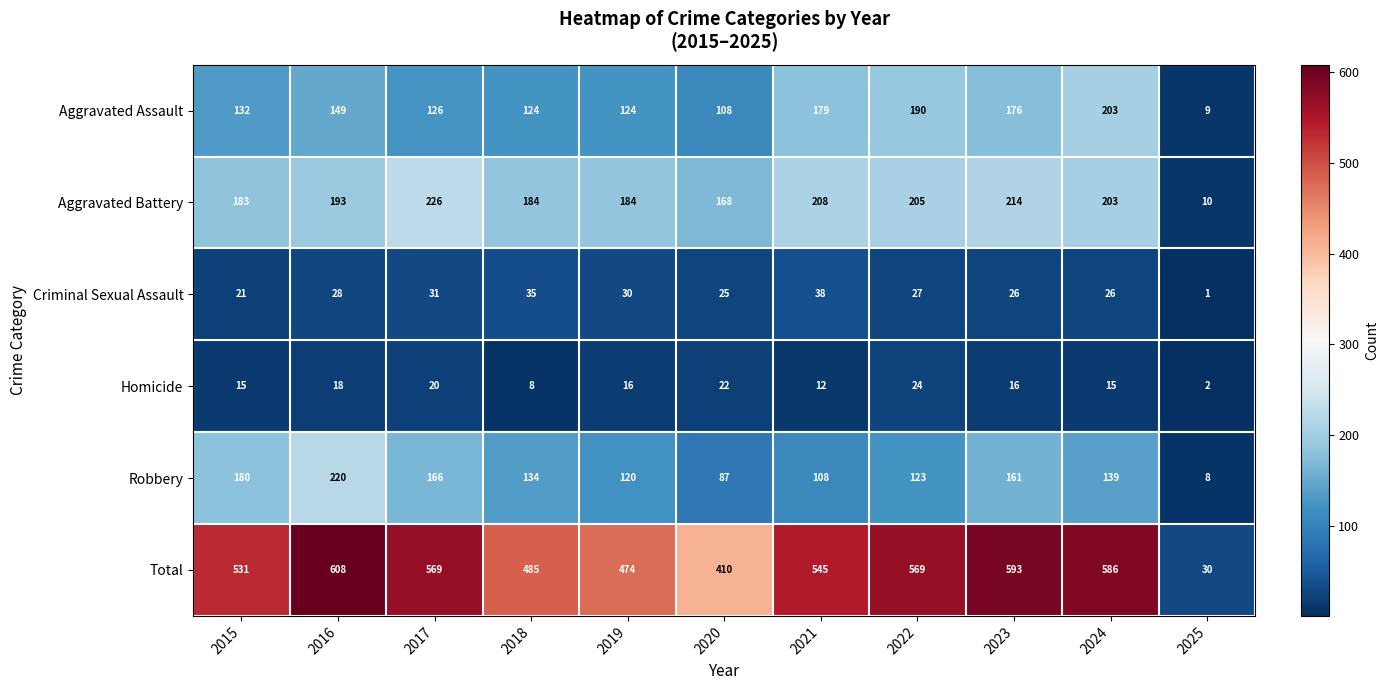

At which label does Total first exceed 545?

2016